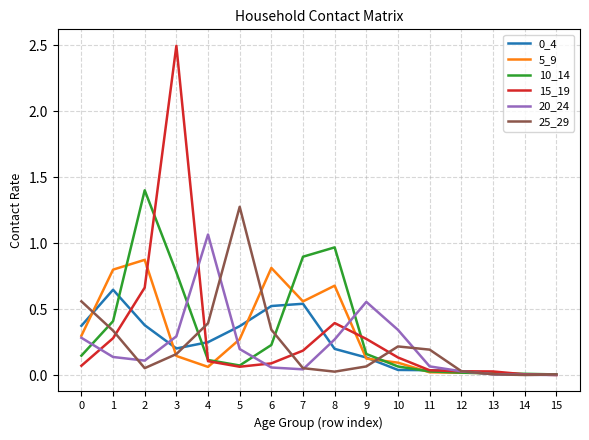

Which series has the largest total across all categories?

10_14